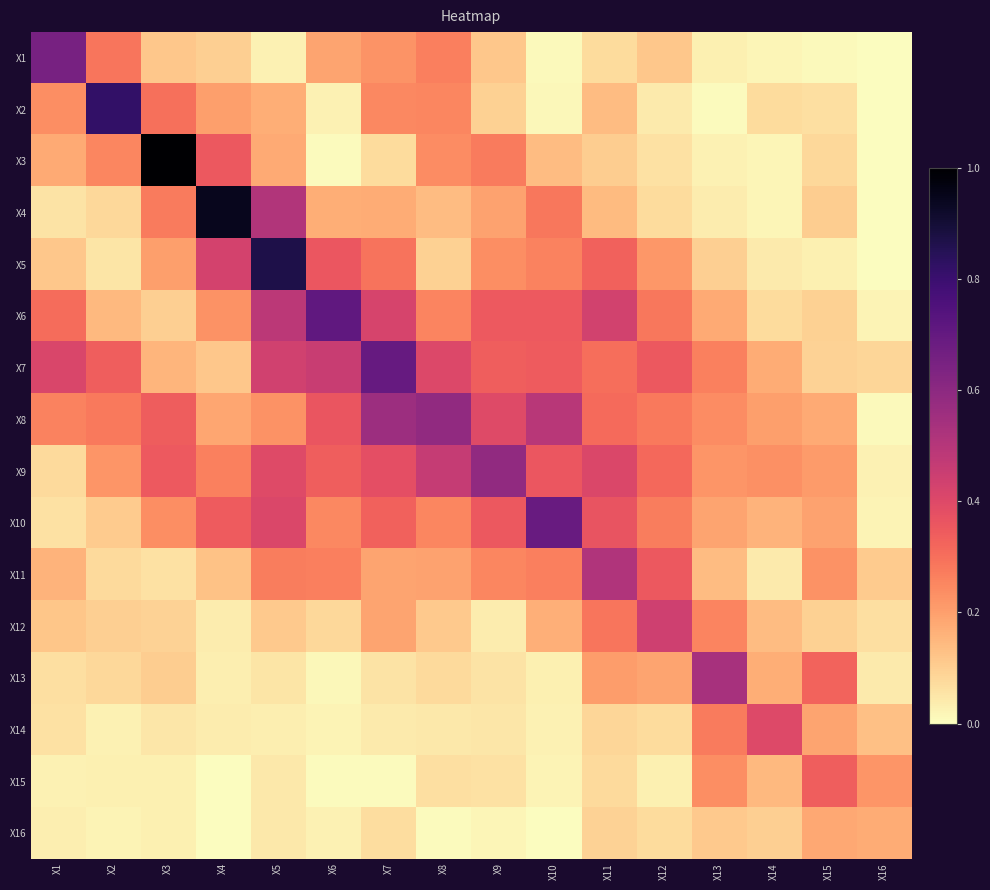

At how many categories does at least one series exceed 1?

13